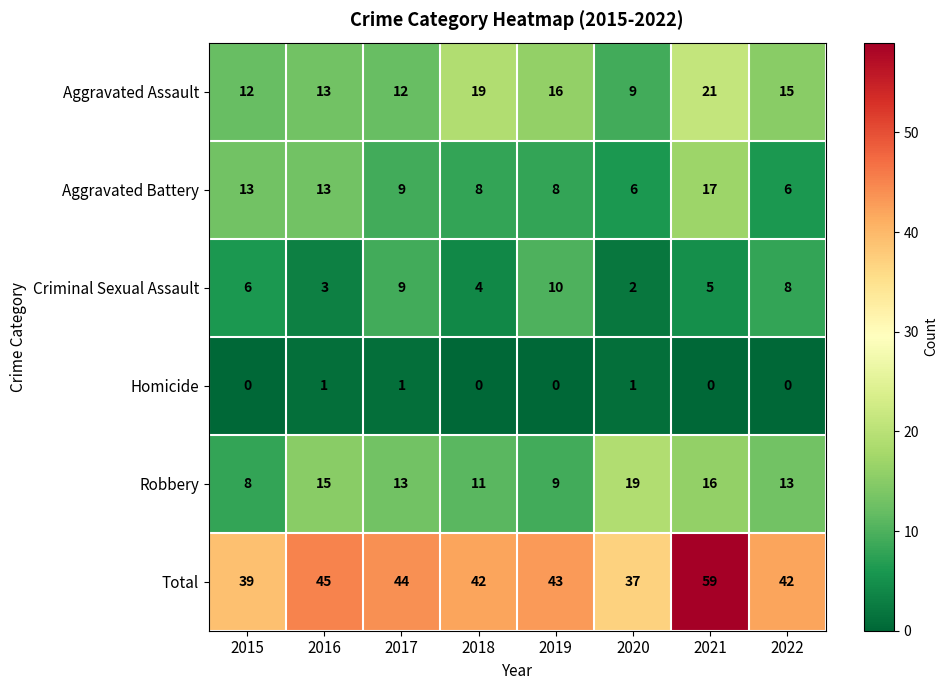

What value does the Aggravated Assault series have at 2020, to the nearest 10?

10